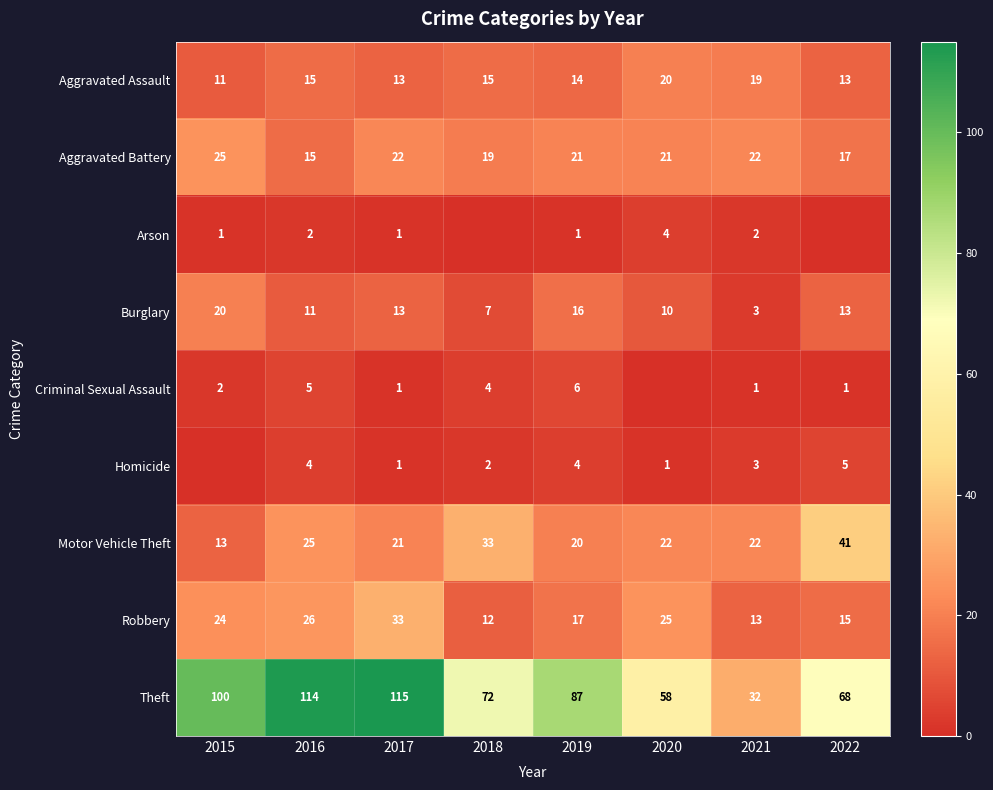

What is the difference between the second highest and minimum values in the Motor Vehicle Theft series?

20